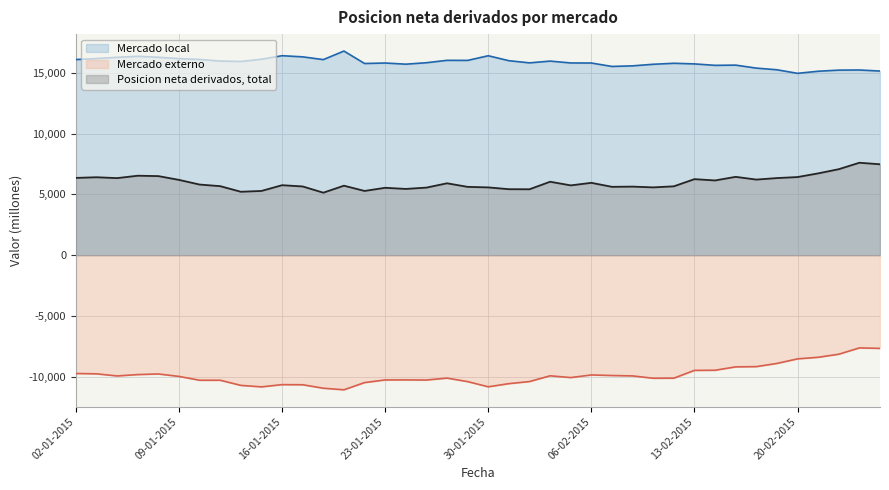

What is the total value across all series at 19-01-2015?

11306